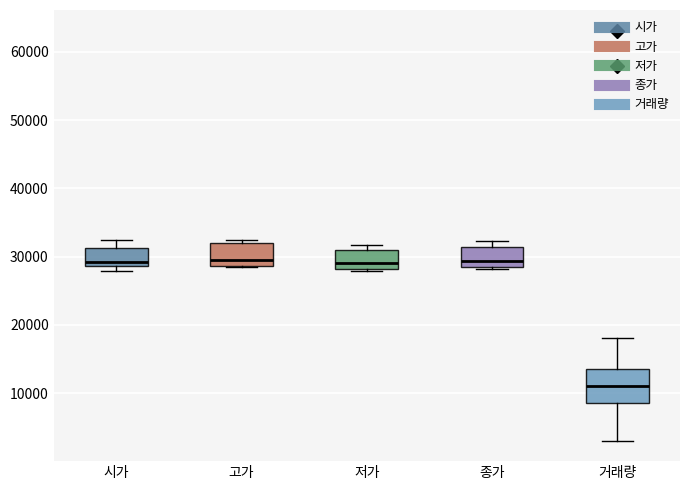

Comparing the boxes themselves (not the whiskers), which one is the tallest?

거래량